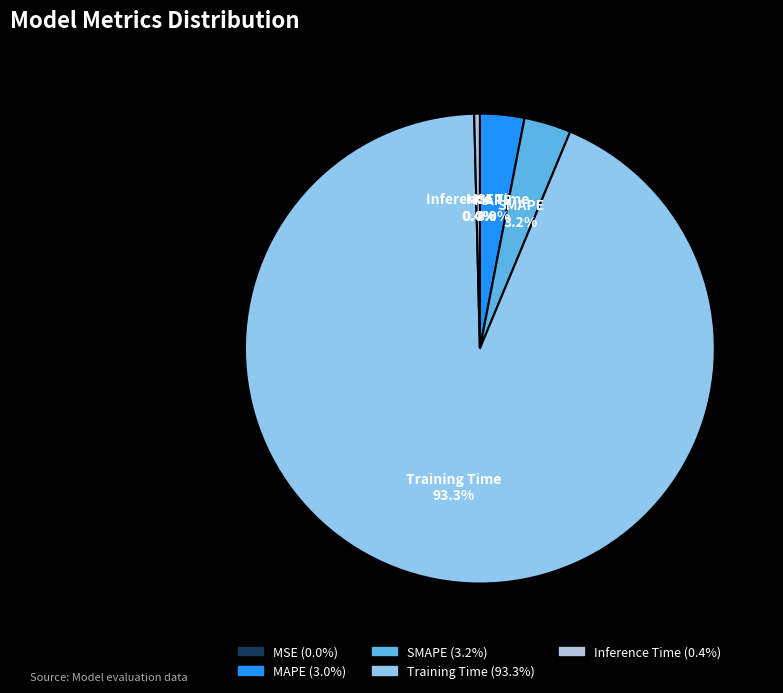

What percentage do Inference Time and MAPE together represent?

3.4%